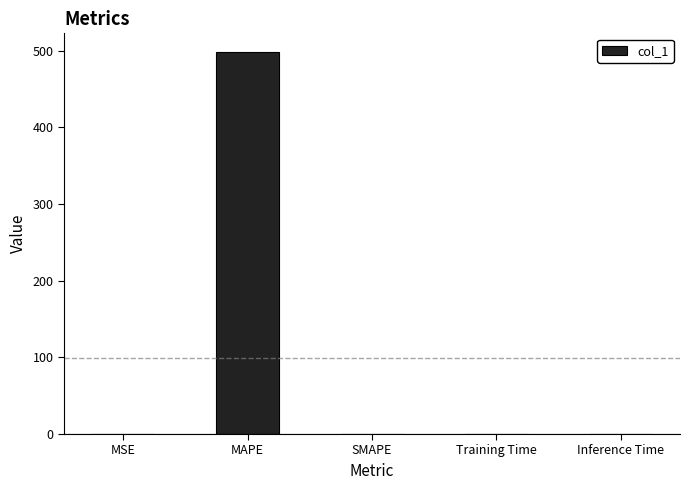

What is the maximum value shown in the chart?

497.8